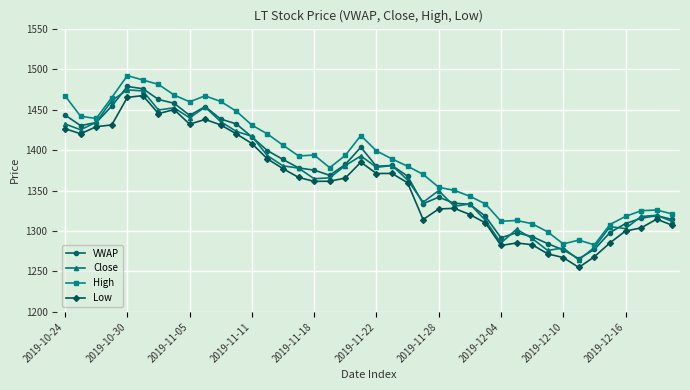

True or false: Low and High cross at least once.

False